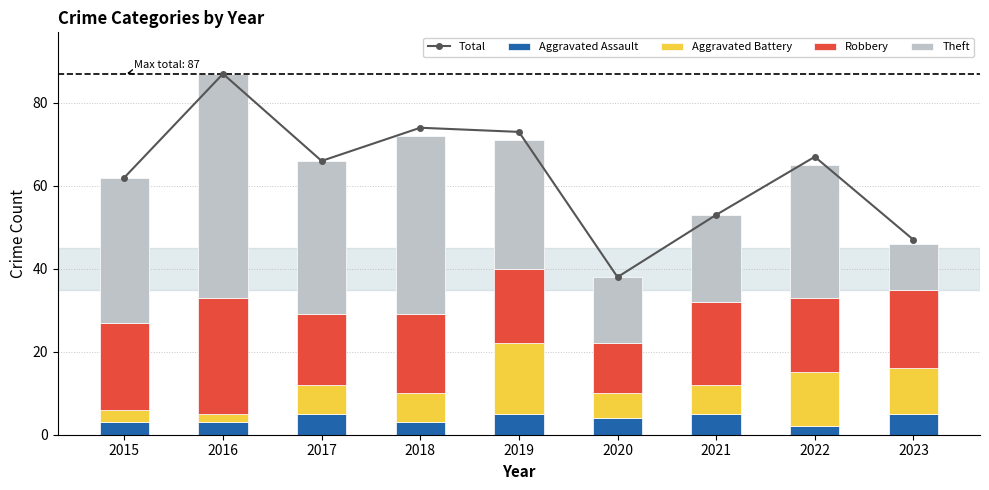

Reading left to right, transcribe all the data shown in this chart.

Total: 2015=62	2016=87	2017=66	2018=74	2019=73	2020=38	2021=53	2022=67	2023=47
Aggravated Assault: 2015=3	2016=3	2017=5	2018=3	2019=5	2020=4	2021=5	2022=2	2023=5
Aggravated Battery: 2015=3	2016=2	2017=7	2018=7	2019=17	2020=6	2021=7	2022=13	2023=11
Robbery: 2015=21	2016=28	2017=17	2018=19	2019=18	2020=12	2021=20	2022=18	2023=19
Theft: 2015=35	2016=54	2017=37	2018=43	2019=31	2020=16	2021=21	2022=32	2023=11